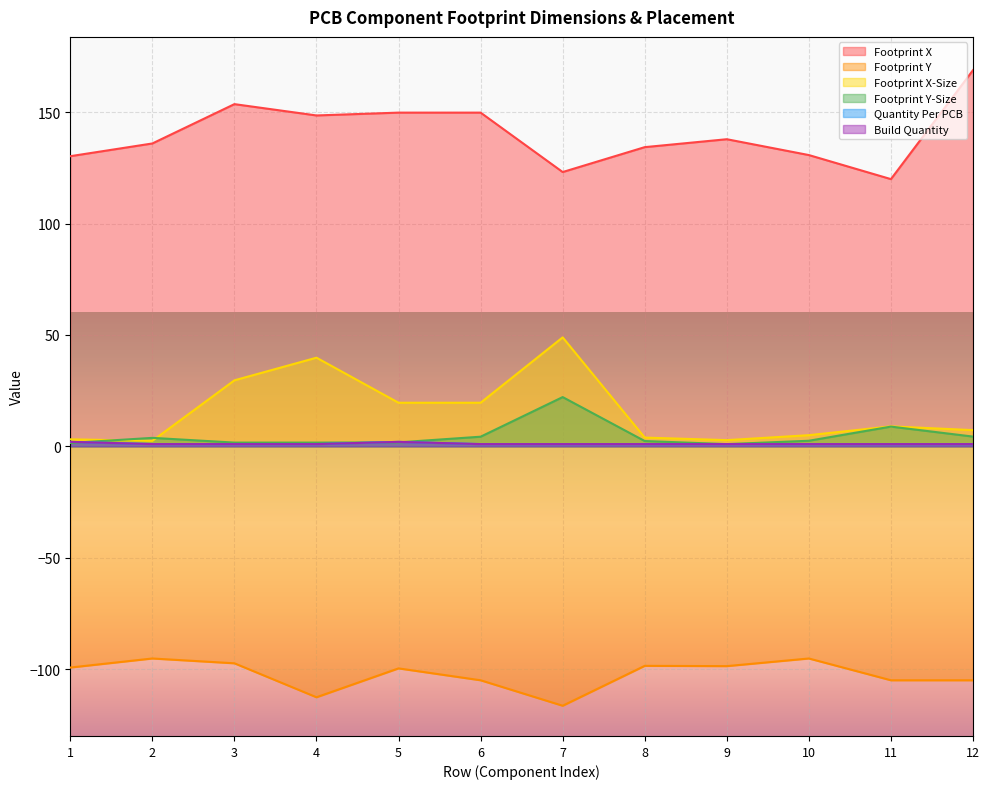

What is the average value of the Build Quantity series?

1.2